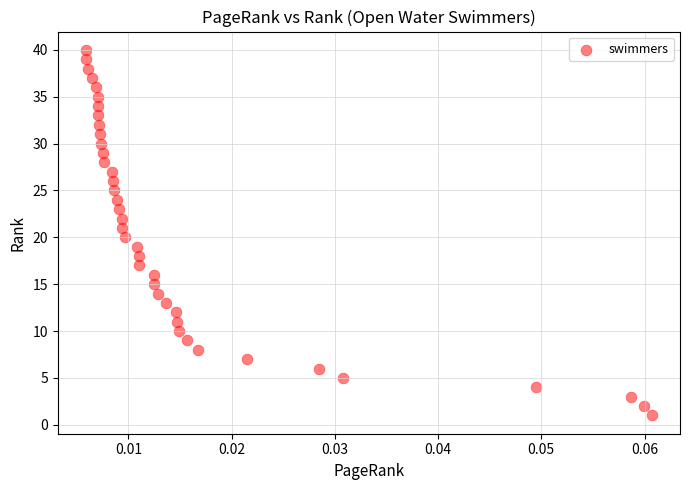

Count the number of points in this scatter plot.

40